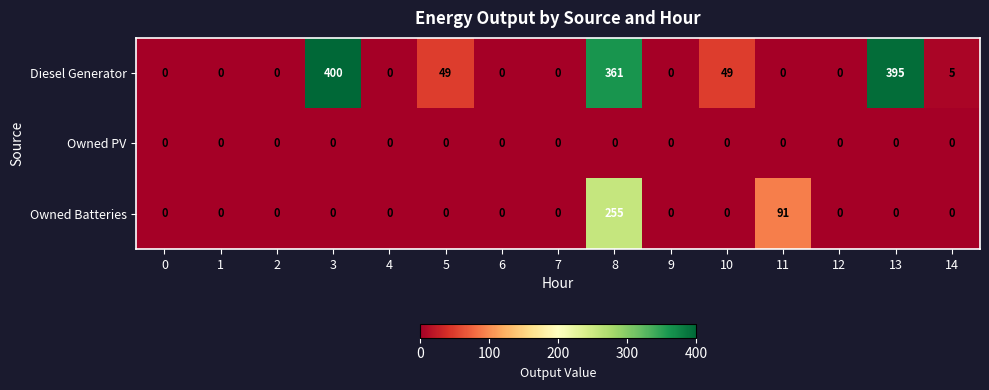

How many series are shown in this chart?

3